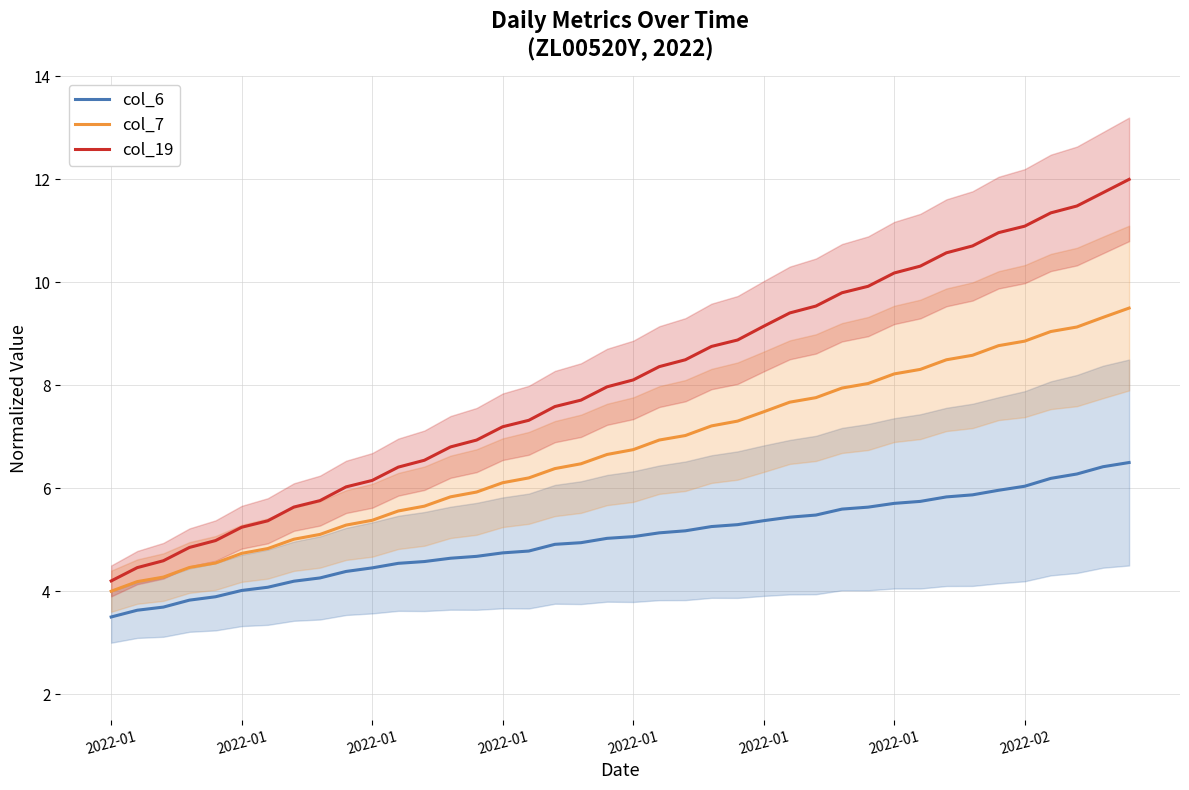

At which label does col_19 reach its minimum?

2022-01